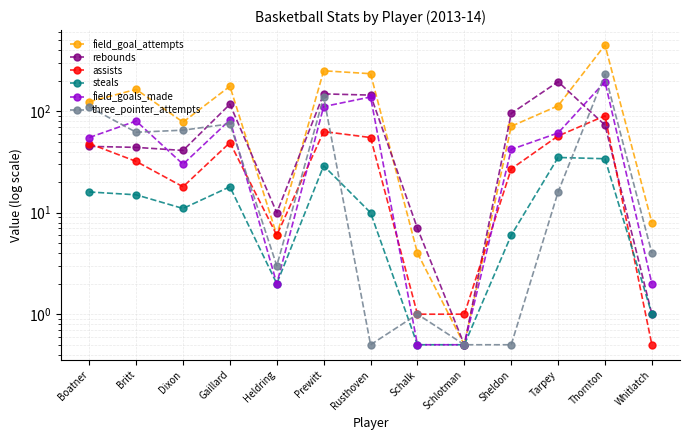

In field_goal_attempts, how many points are higher than both neighbors (excluding endpoints)?

4